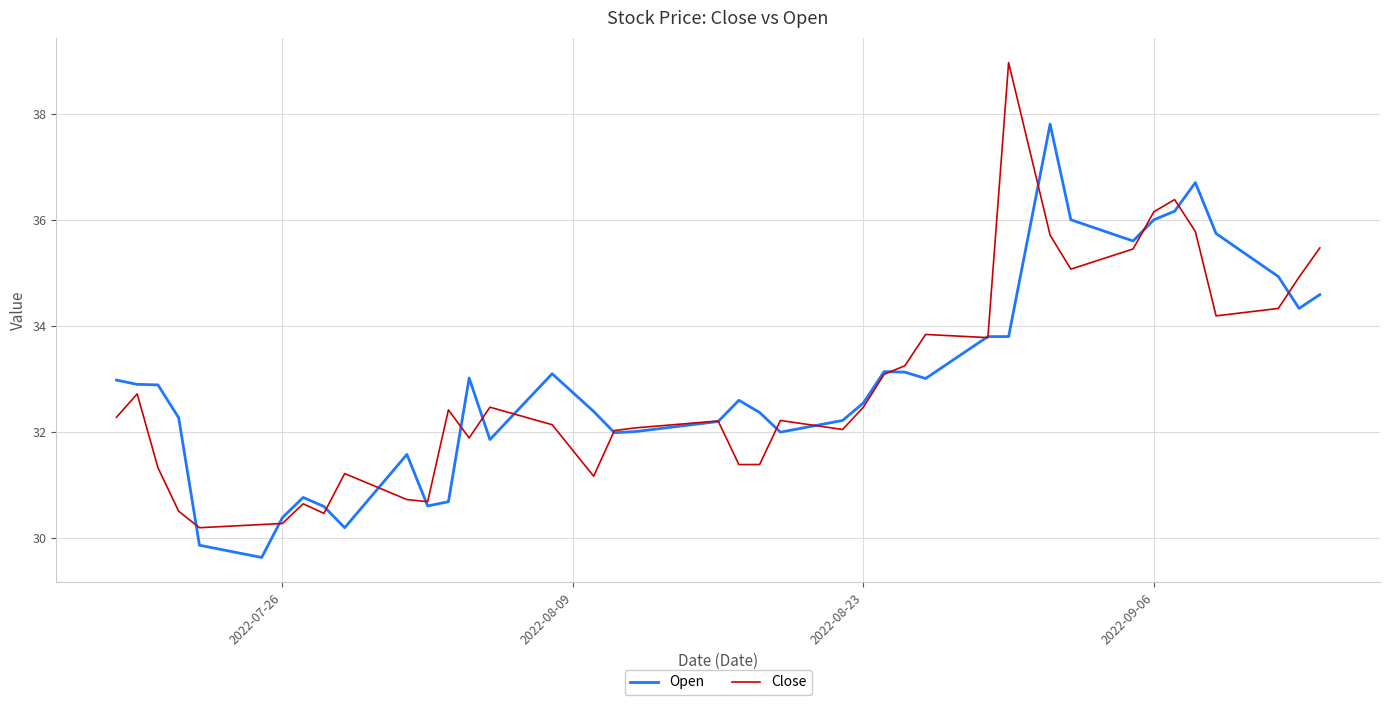

What is the maximum value for Open?

37.8